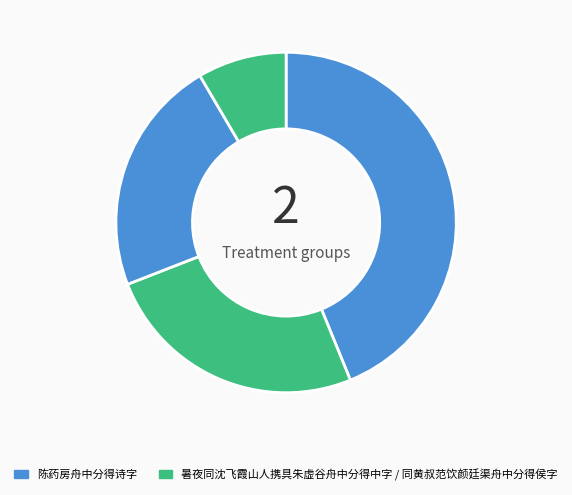

To the nearest percent, what is the difference between the largest and smallest slice percentages?

35%